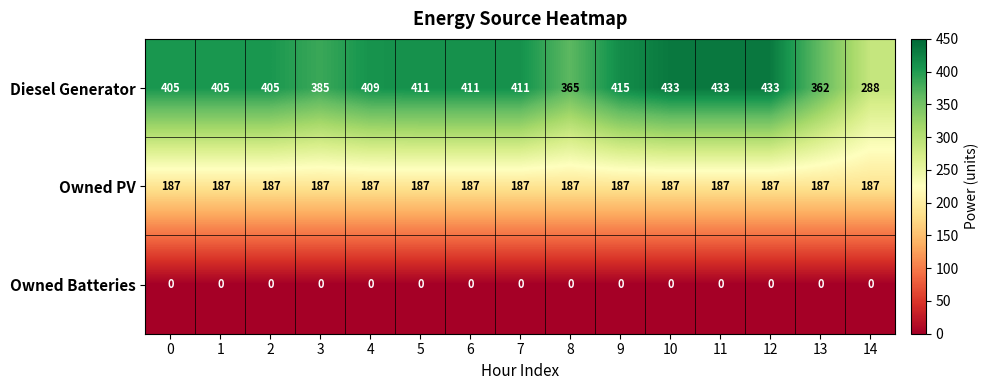

How many categories are shown in the chart?

15